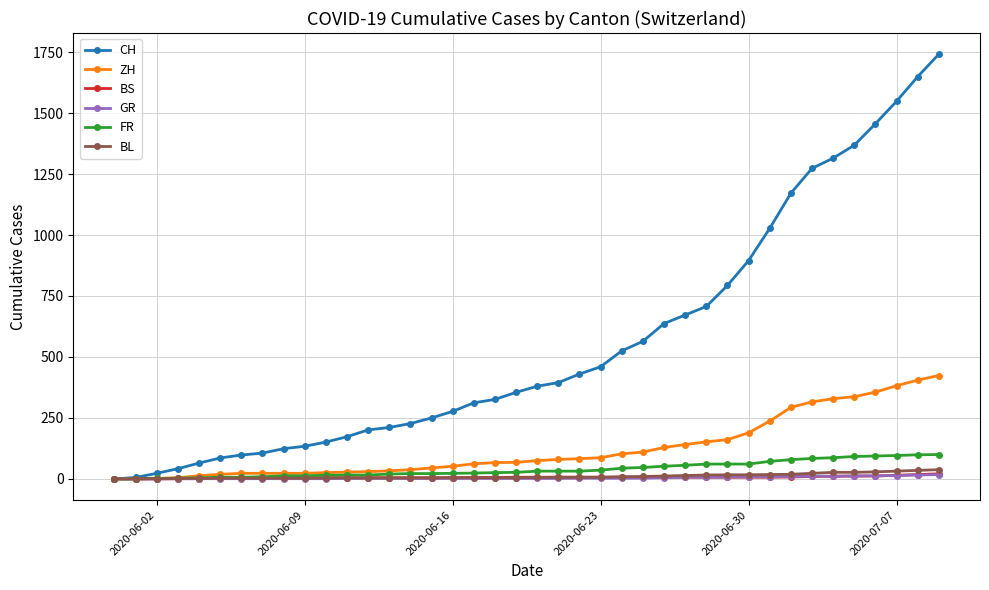

Which series has the largest total across all categories?

CH